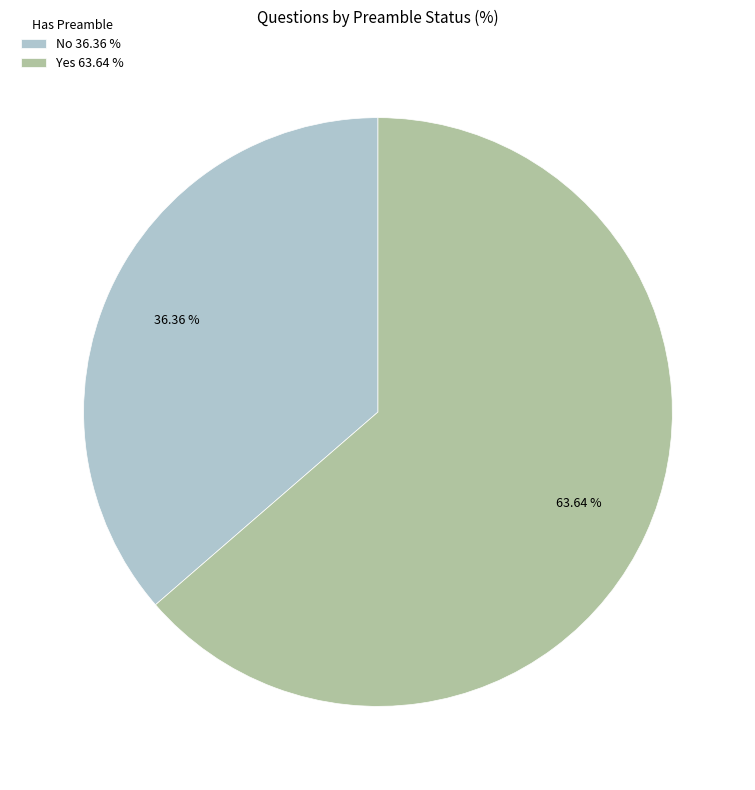

To the nearest percent, what is the average slice percentage?

50%